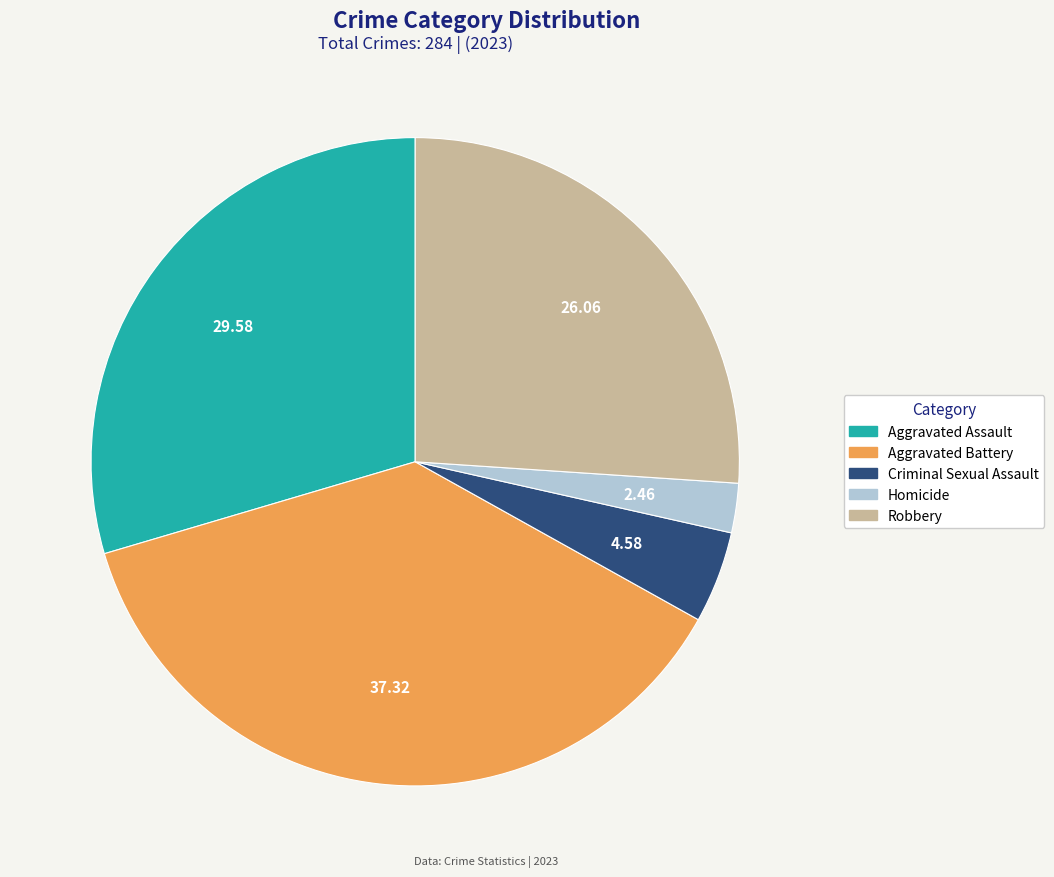

Combined, do Aggravated Assault and Robbery account for over 50%?

Yes